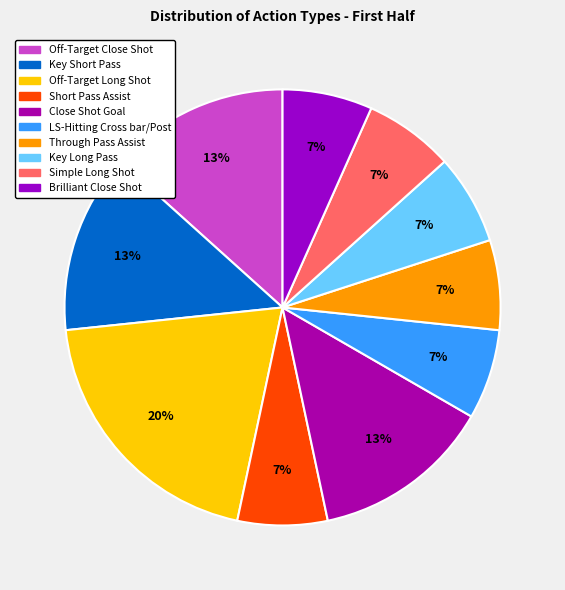

What portion of the pie excludes Key Long Pass?

93.3%